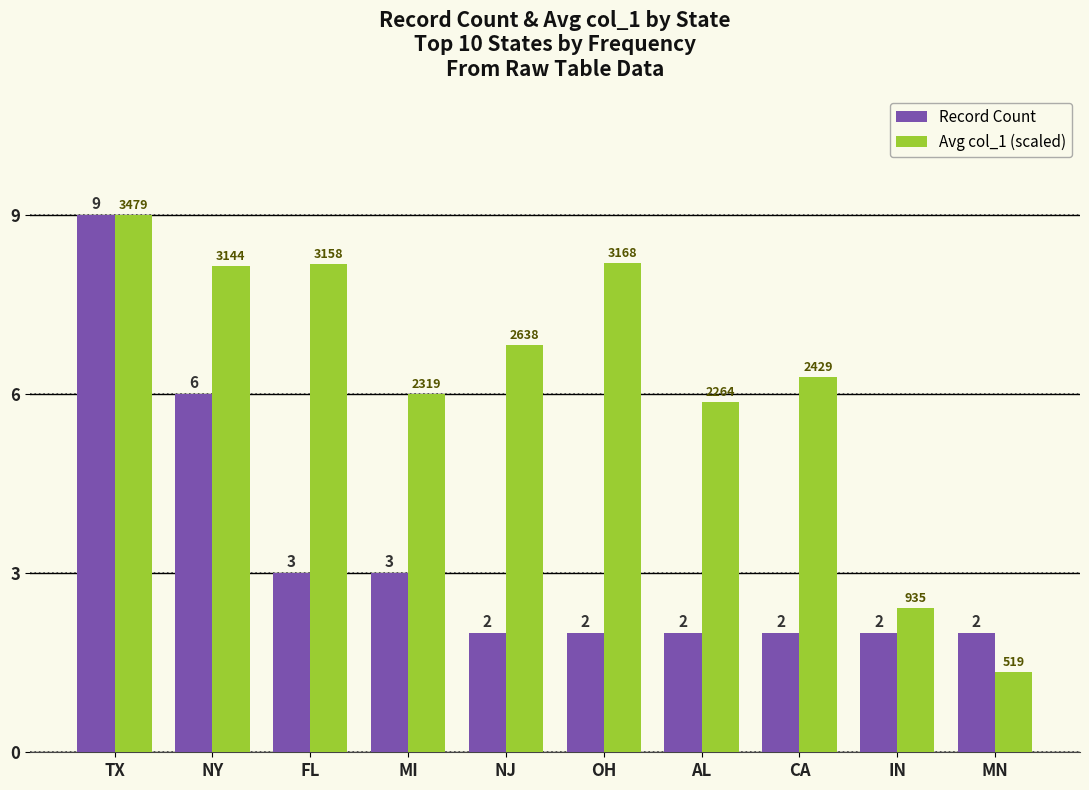

Is it true that Record Count equals 2.0 at OH?

True